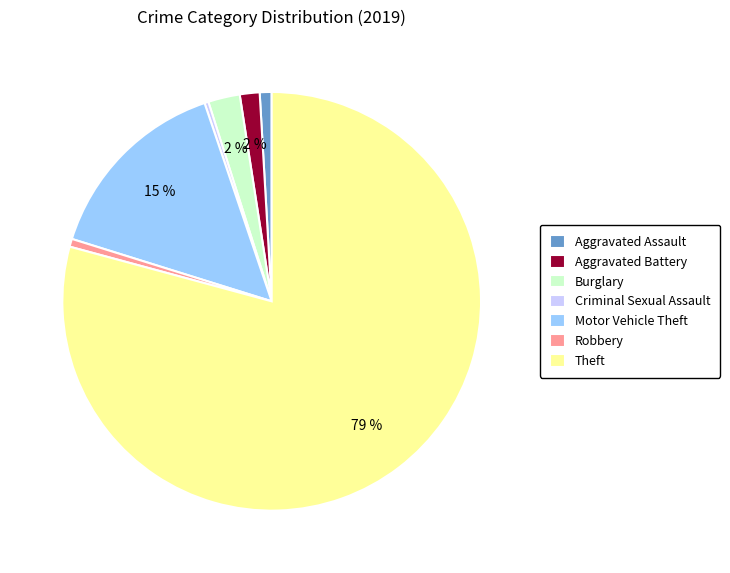

How many slices are in this pie chart?

7